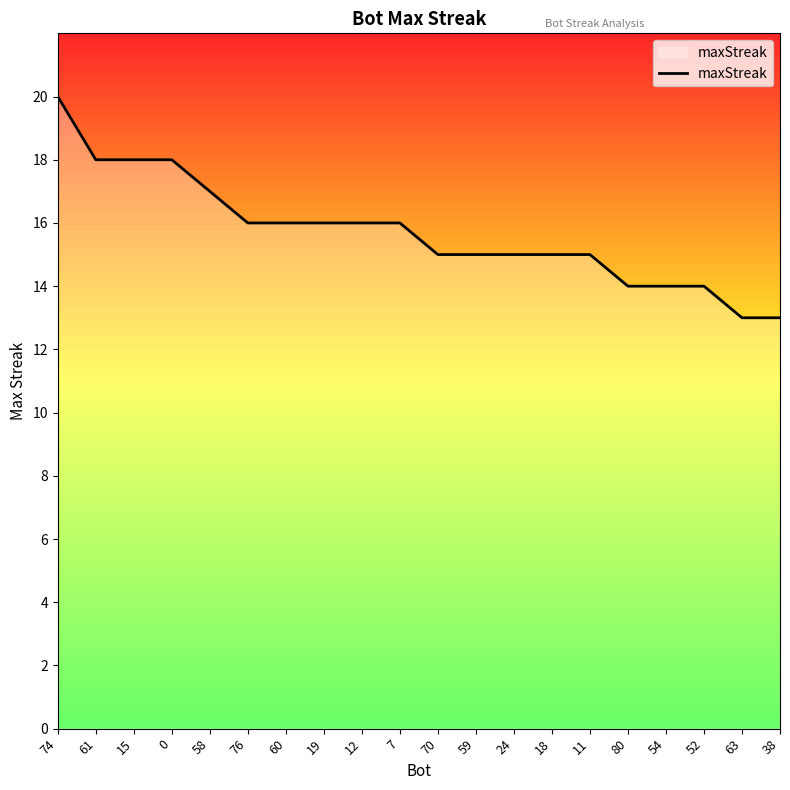

Reading right to left, what are all the values shown in this chart?

13	13	14	14	14	15	15	15	15	15	16	16	16	16	16	17	18	18	18	20